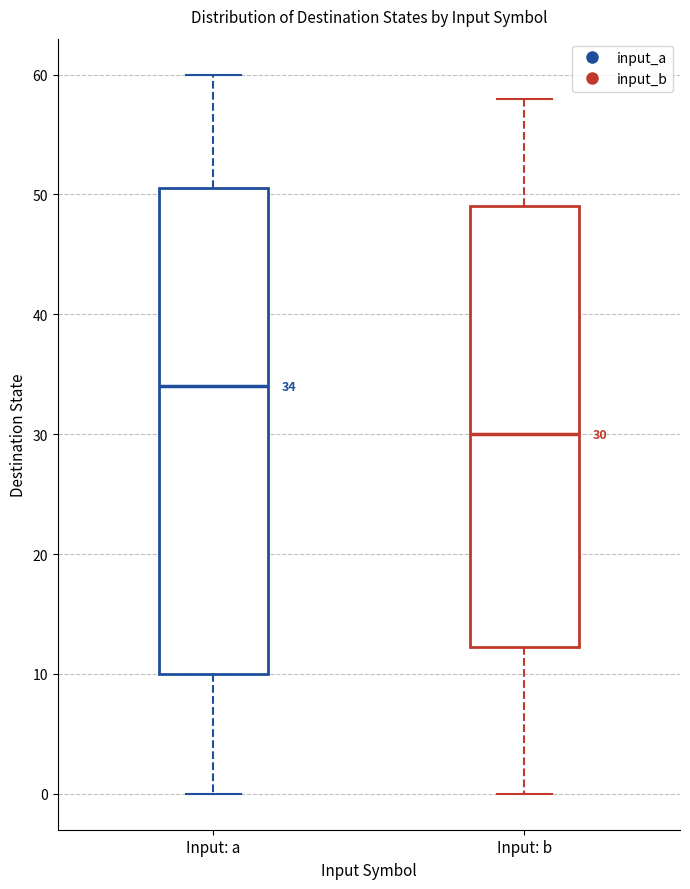

Which box has the lowest median line?

Input: b